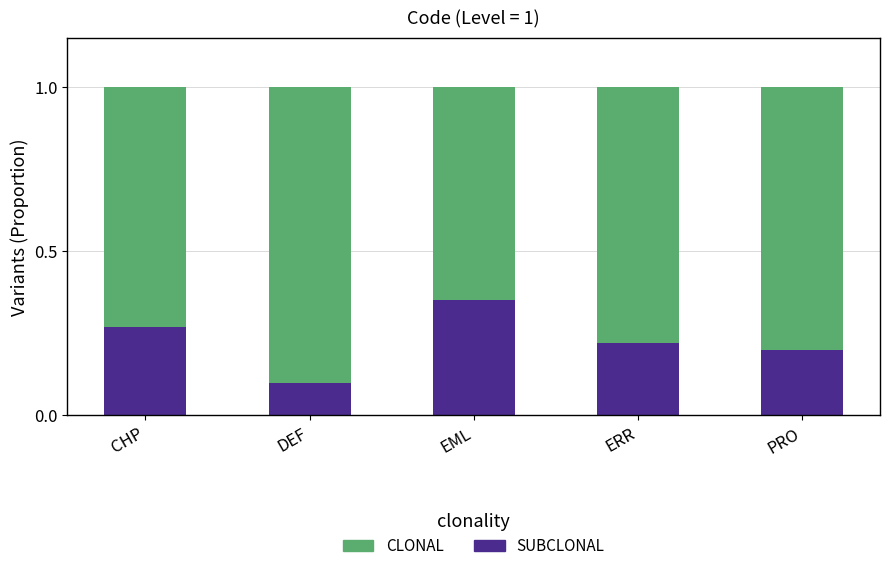

What is the total value across all series at CHP?

1.0